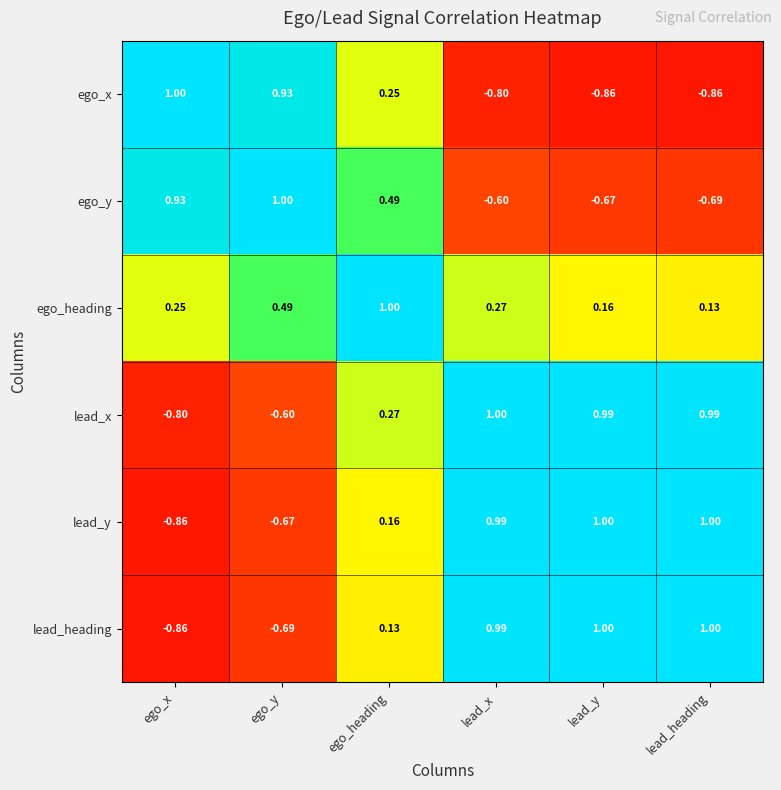

Which series changed the most between lead_x and lead_y?

ego_heading